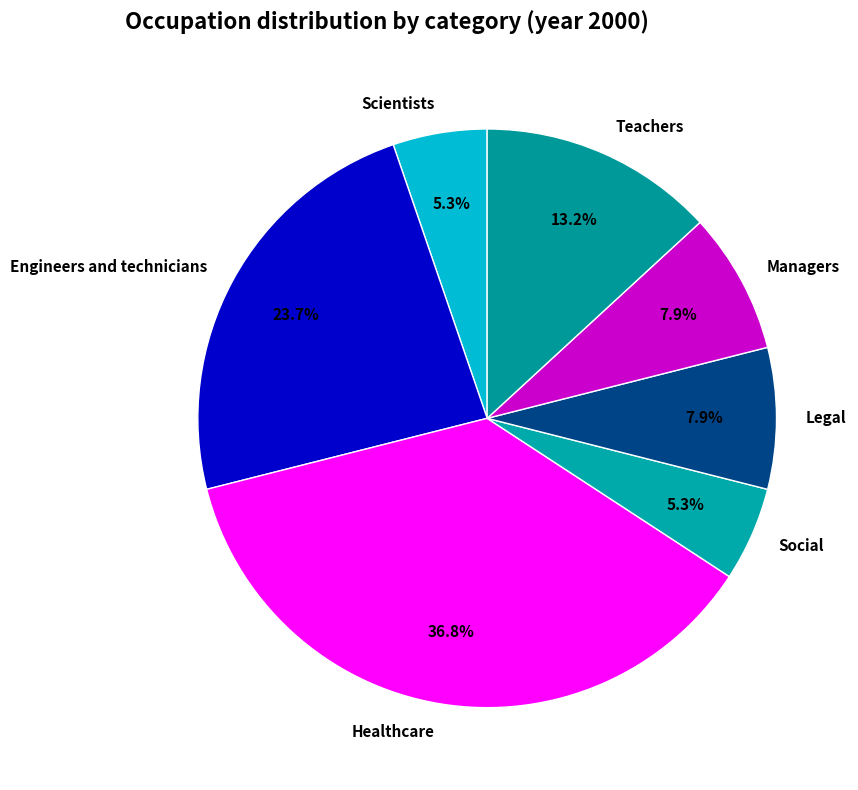

What percentage is NOT represented by Managers?

92.1%